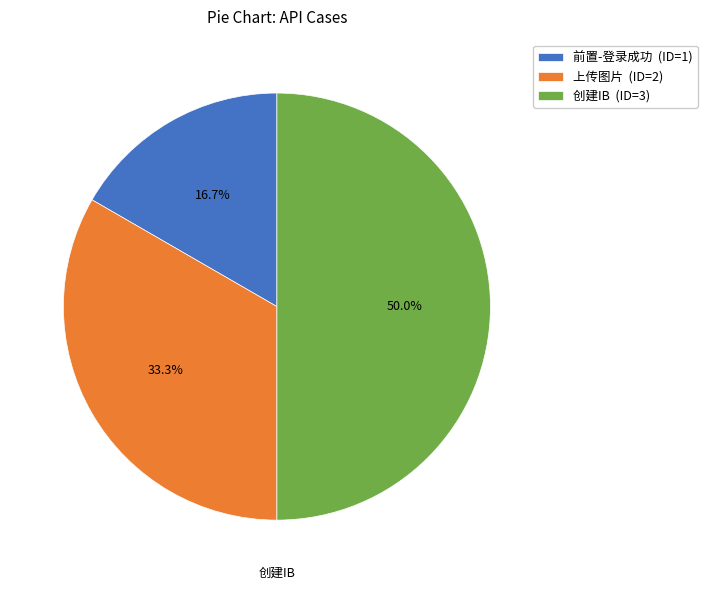

To the nearest percent, what is the difference between the 上传图片 and 前置-登录成功 slice percentages?

17%